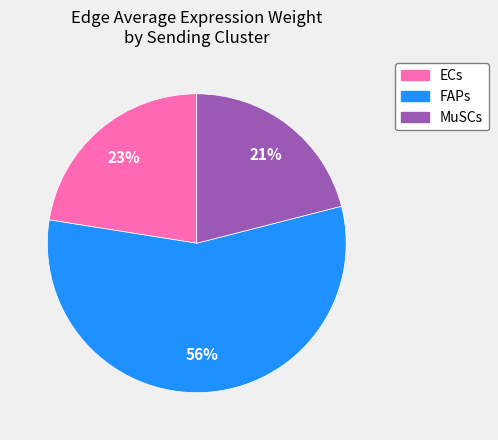

Is the sum of FAPs and ECs greater than half?

Yes